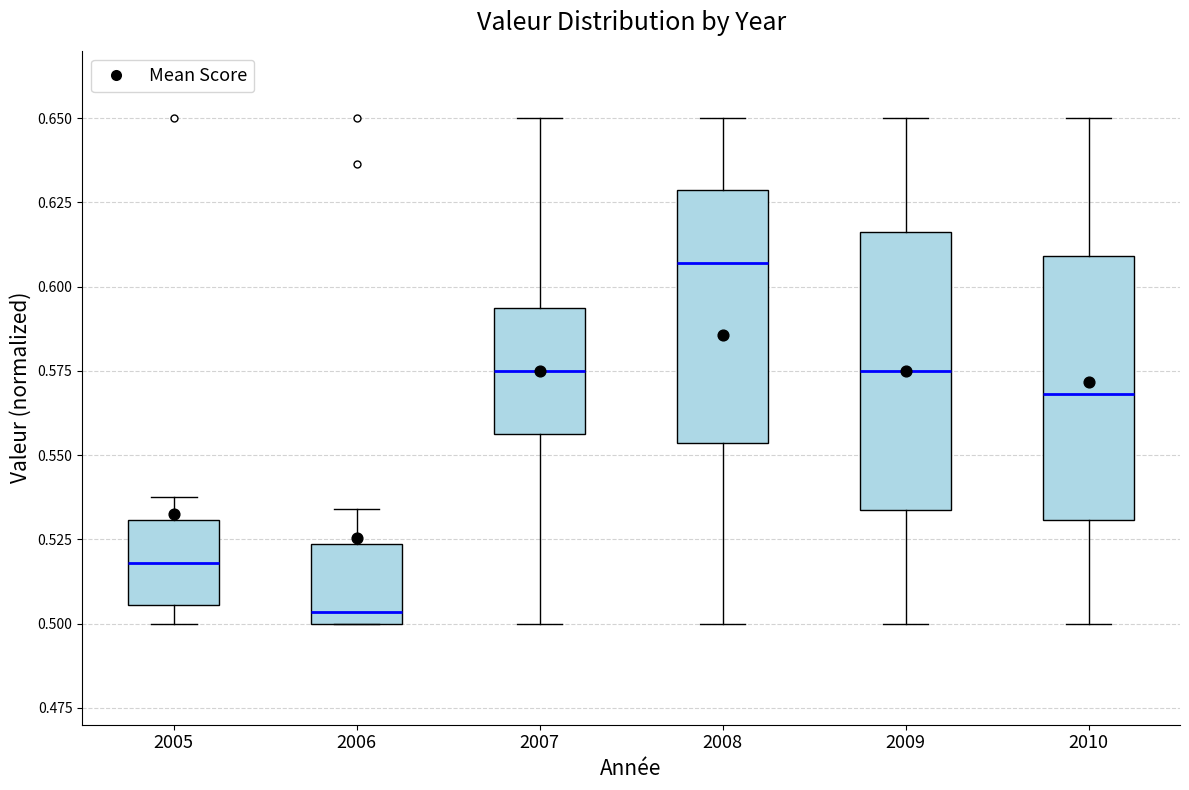

Reading left to right, read every box against the y-axis: the position of its median line, the range the box covers, and the ends of its whiskers. The values are not printed on the chart, so give them approximately, as read against the axis.

2005: median 0.520, box 0.505 to 0.530, whiskers 0.500 to 0.535
2006: median 0.505, box 0.500 to 0.525, whiskers 0.500 to 0.535
2007: median 0.575, box 0.555 to 0.595, whiskers 0.500 to 0.650
2008: median 0.605, box 0.555 to 0.630, whiskers 0.500 to 0.650
2009: median 0.575, box 0.535 to 0.615, whiskers 0.500 to 0.650
2010: median 0.570, box 0.530 to 0.610, whiskers 0.500 to 0.650